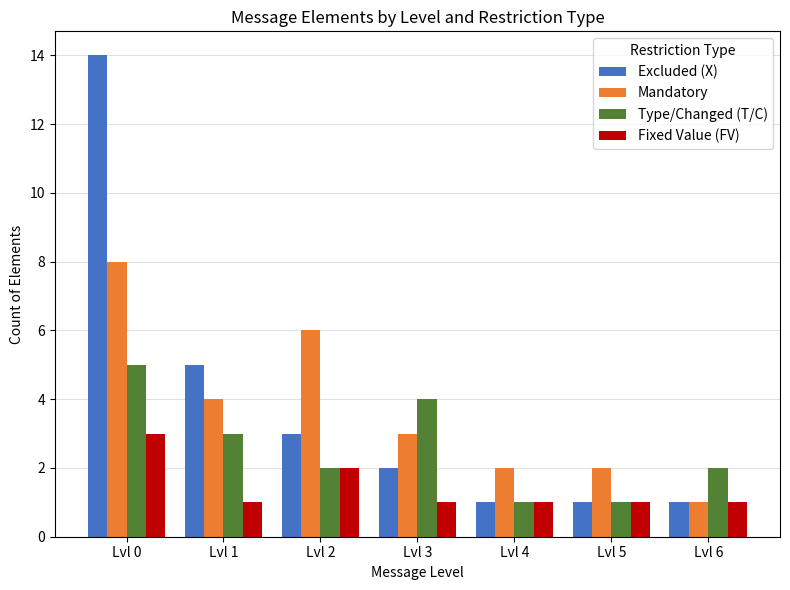

At which label is Fixed Value (FV) closest to 2?

Lvl 2